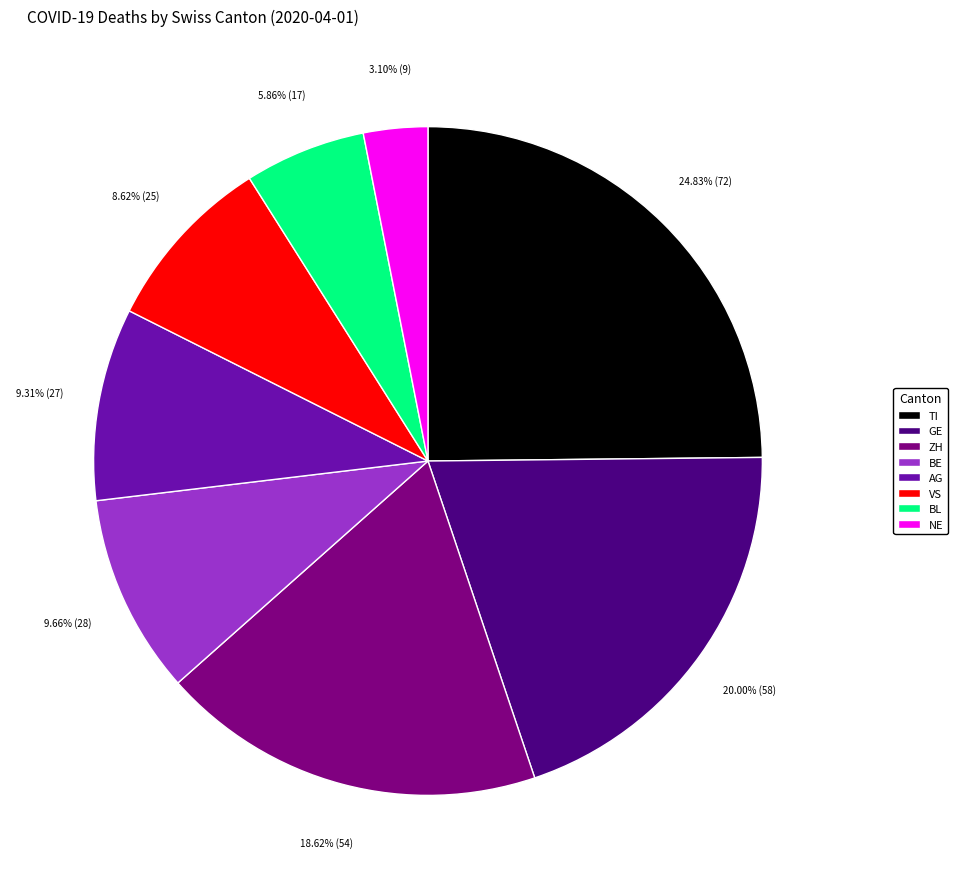

Do TI and BE together represent more than half of the pie?

No